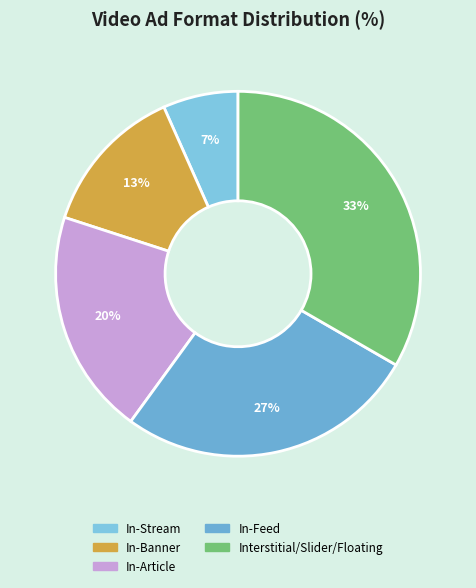

Count the number of slices in the pie.

5